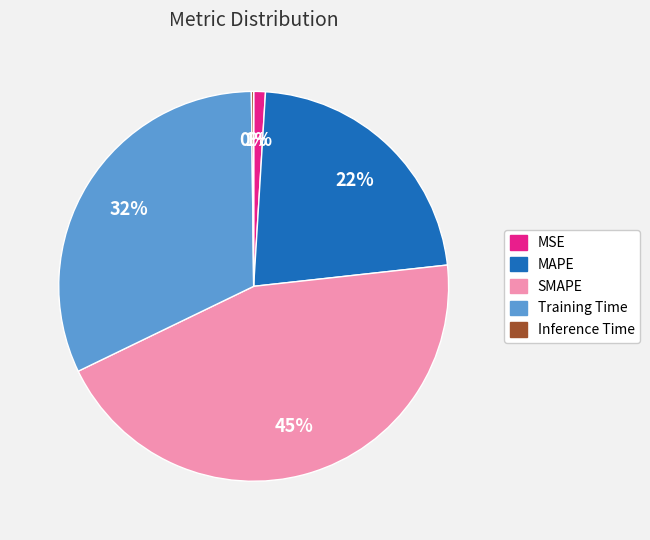

What is the largest slice in the pie chart?

SMAPE